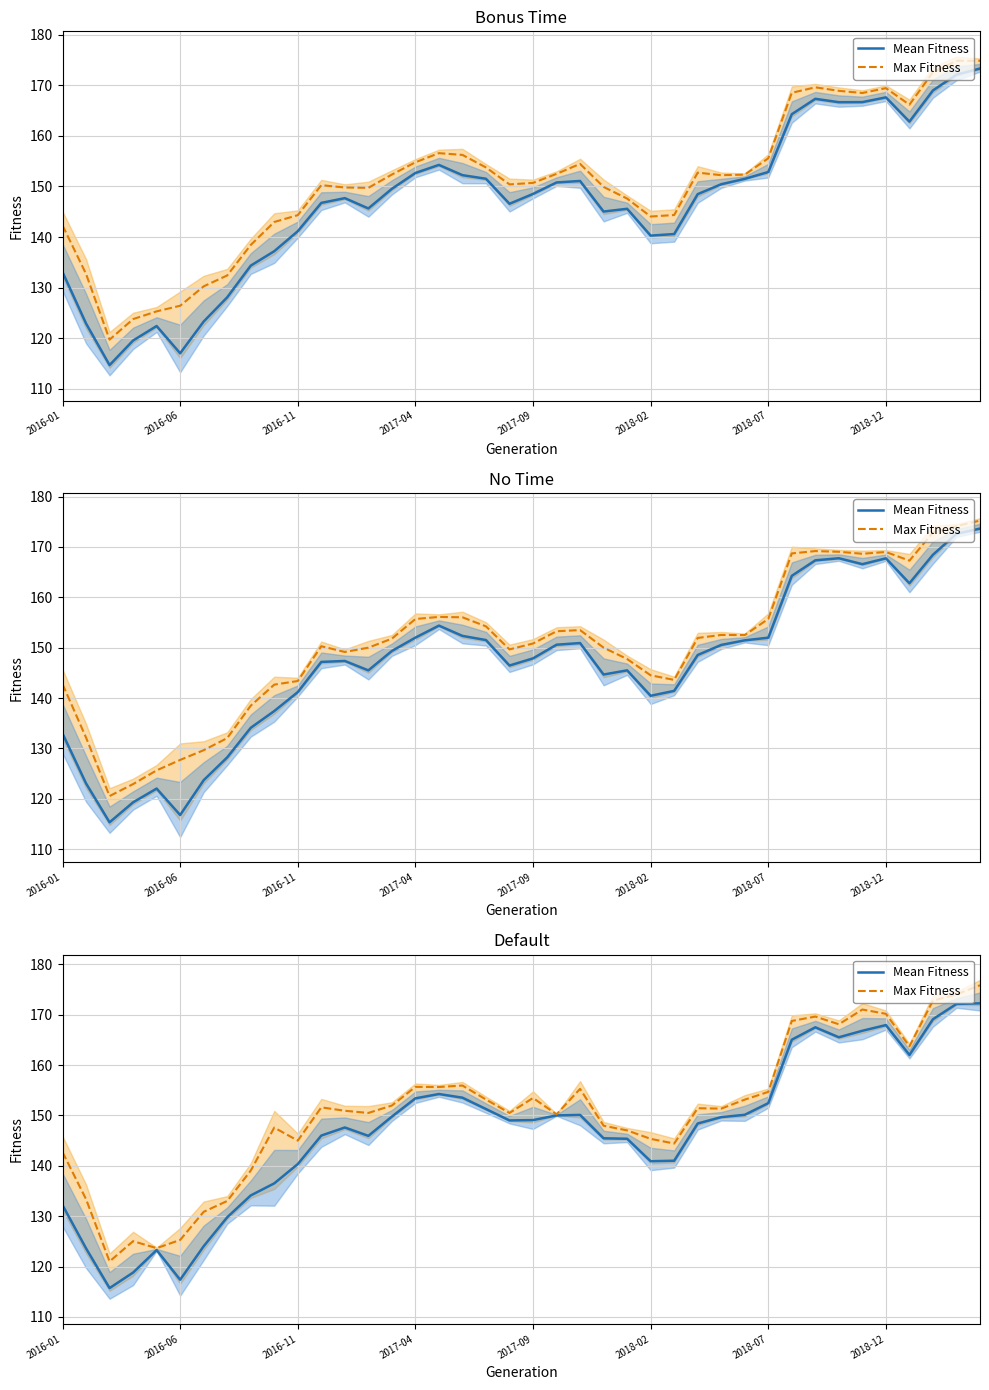

What is the value of the Mean Fitness point at the 21st from the left?

149.1